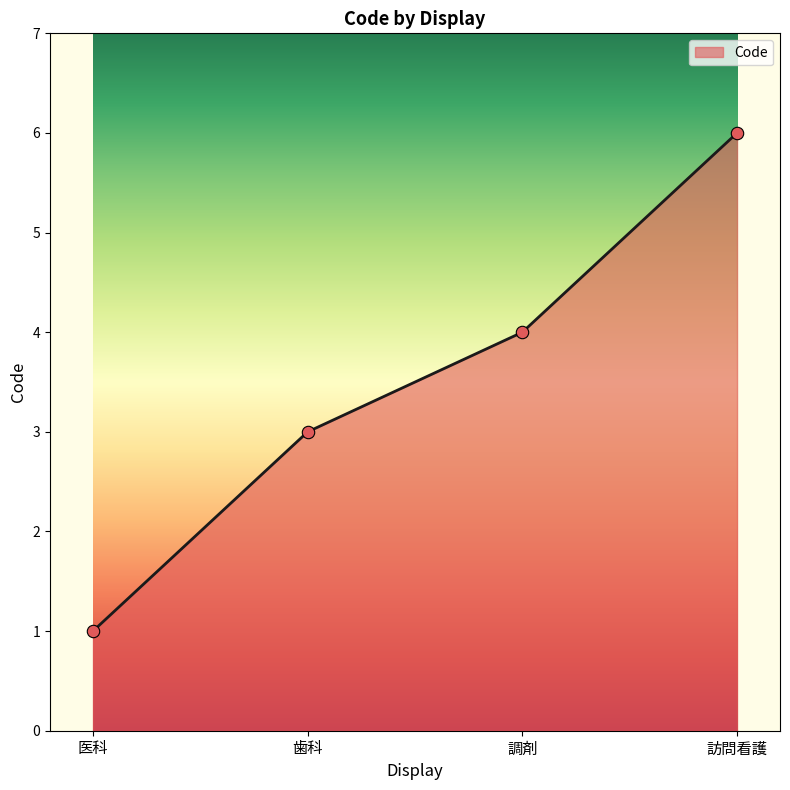

What is the change in value from 医科 to 調剤?

+3